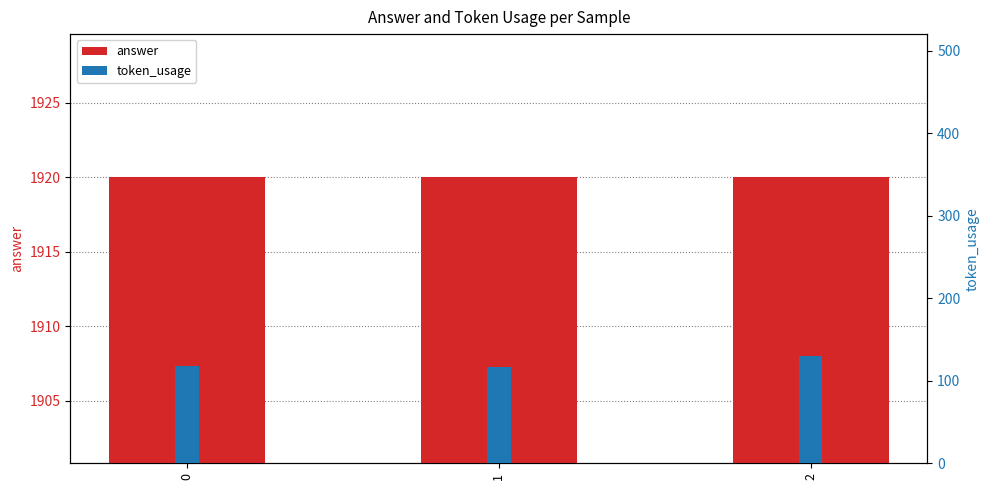

Which series changed the most between 0 and 1?

token_usage